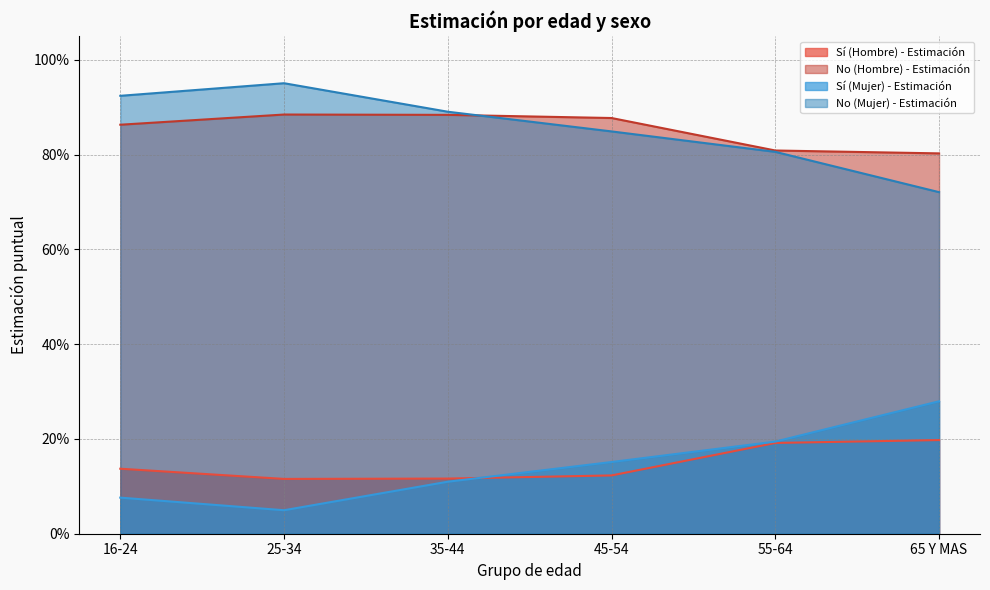

Which category has the lowest value across all series?

25-34